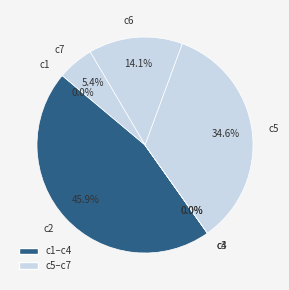

What is the largest slice in the pie chart?

c2